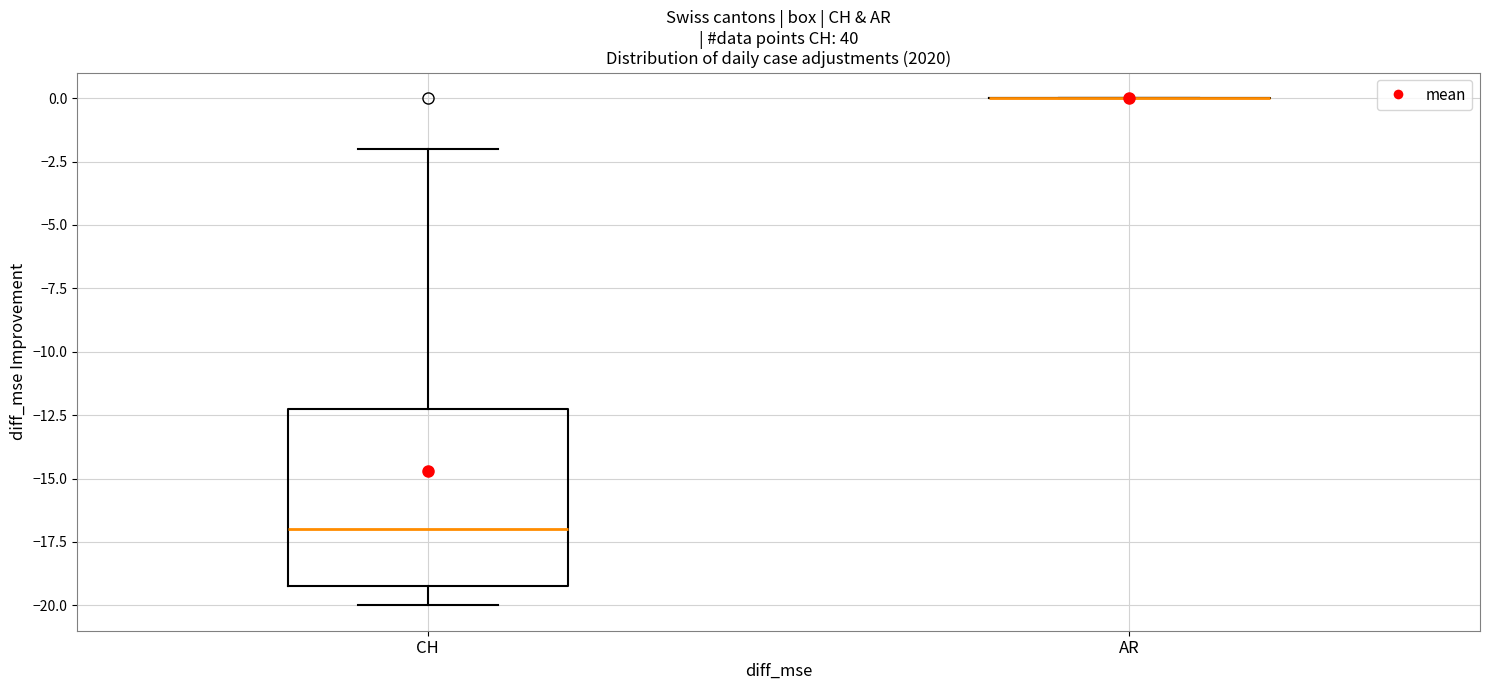

Reading left to right, read every box against the y-axis: the position of its median line, the range the box covers, and the ends of its whiskers. The values are not printed on the chart, so give them approximately, as read against the axis.

CH: median -17, box -19 to -12, whiskers -20 to -2
AR: box collapsed to a line at 0, whiskers 0 to 0